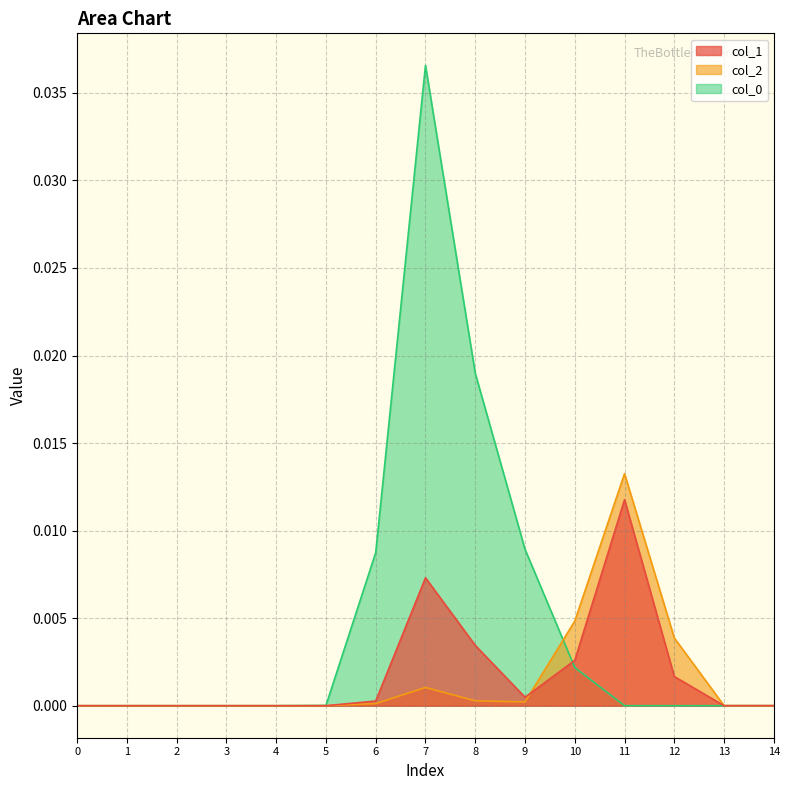

True or false: col_1 has a value of 0.0 at 8.

False